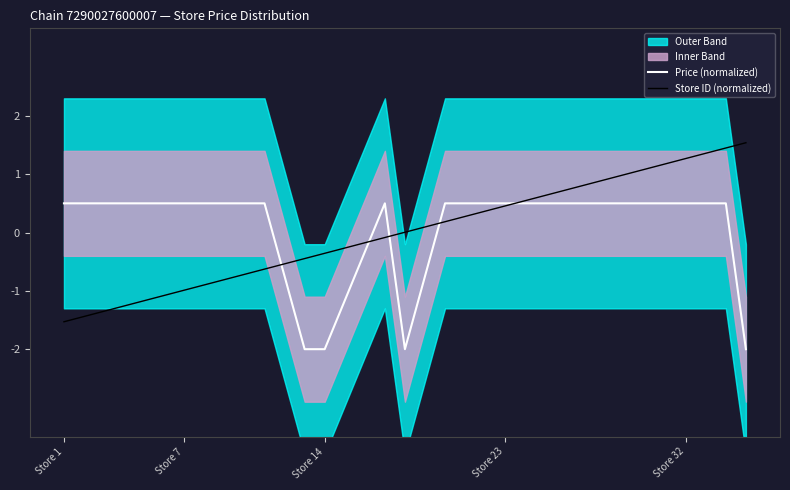

After their last crossing, which series has the higher values: Price (normalized) or Store ID (normalized)?

Store ID (normalized)